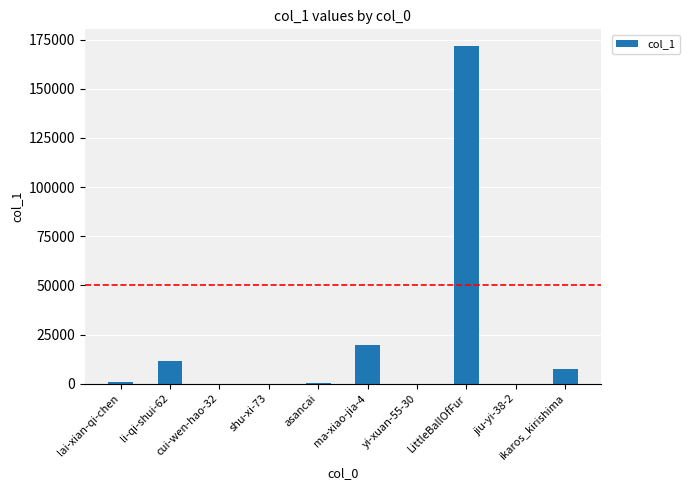

Which label corresponds to the largest value in the chart?

LittleBallOfFur